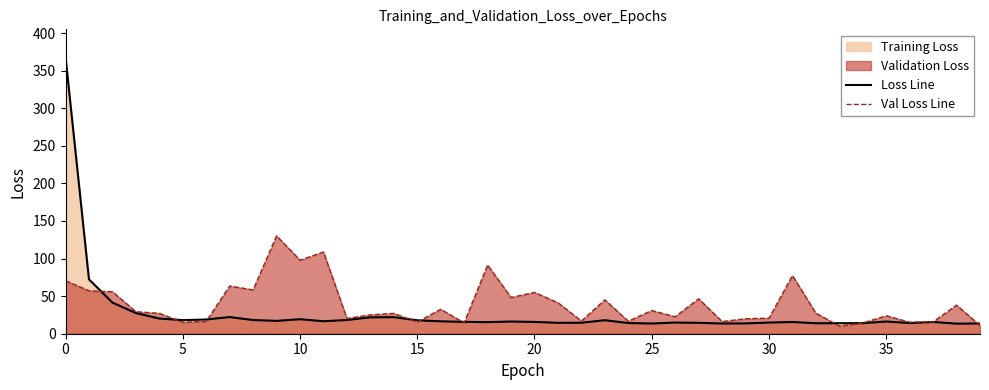

Is the value of Val Loss Line at 25 greater than the value of Loss Line at 25?

Yes